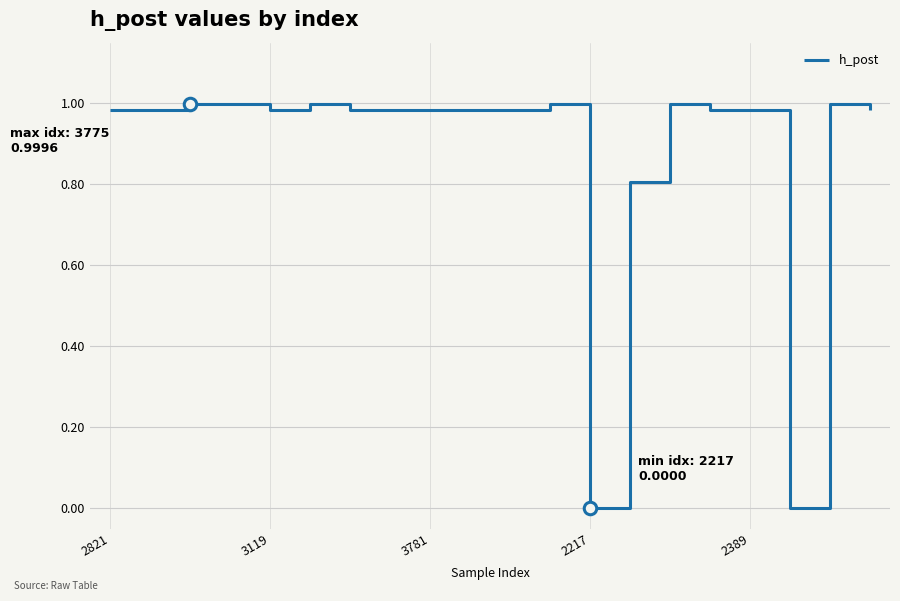

Does the chart have visible grid lines?

Yes